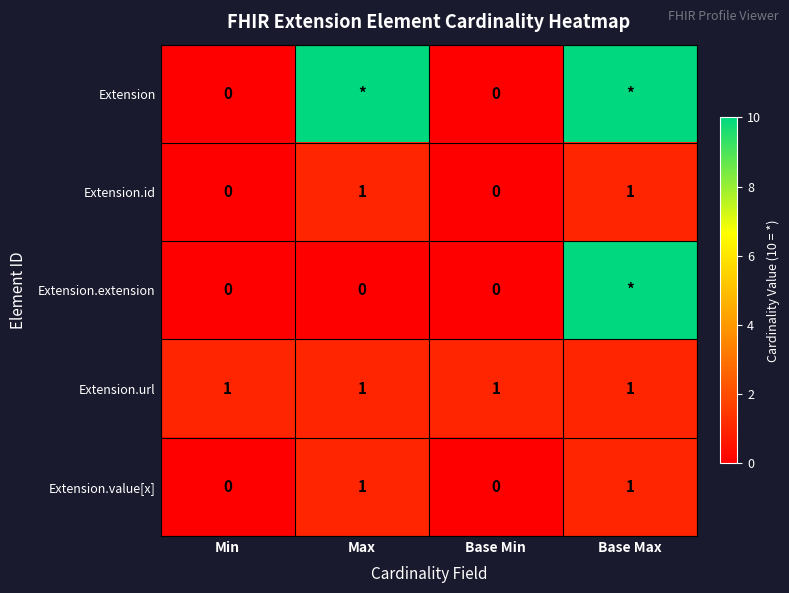

Is the value of Extension at Min greater than the value of Extension.url at Min?

No